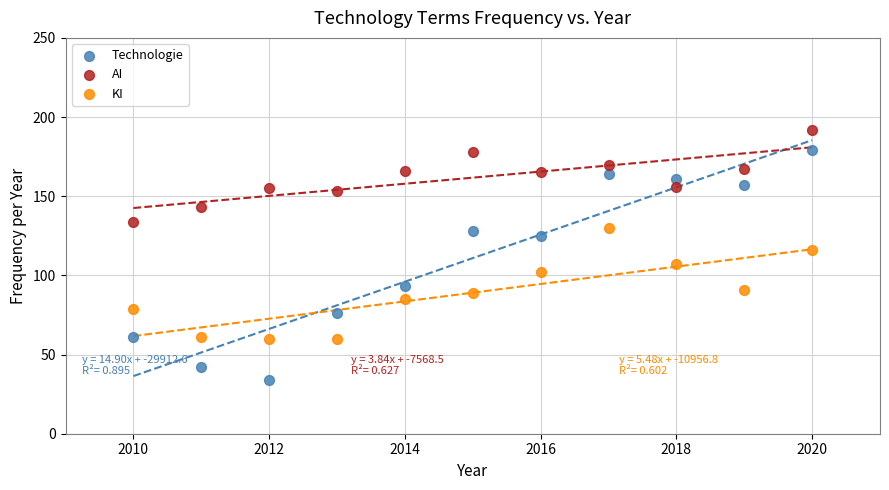

What is the X range (max minus min) for the scatter plot?

10